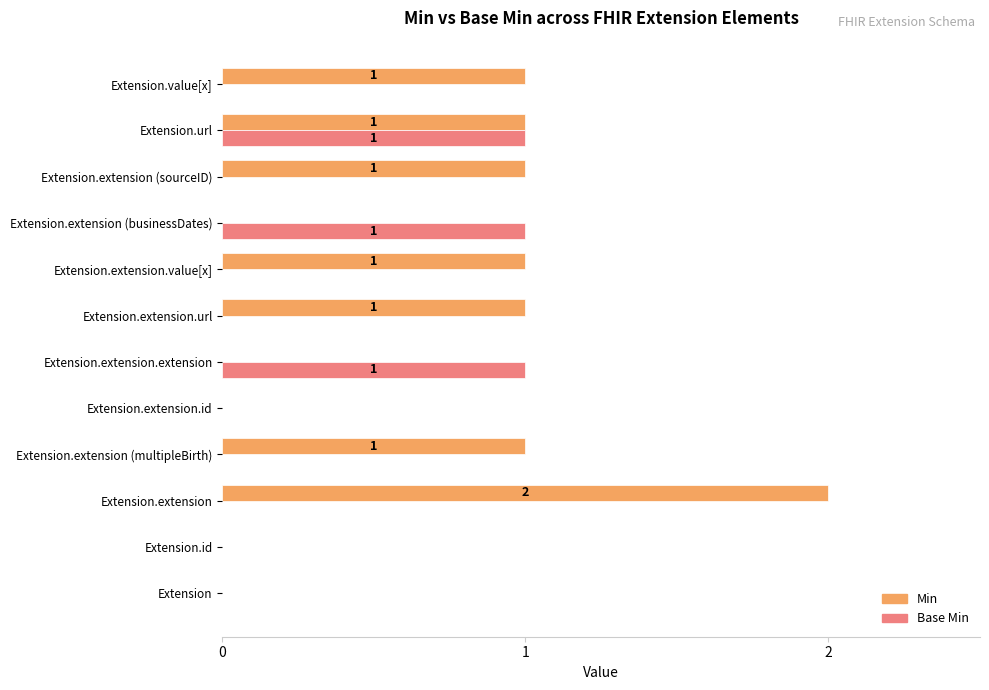

Is it true that Min equals 1 at Extension.extension.extension?

False